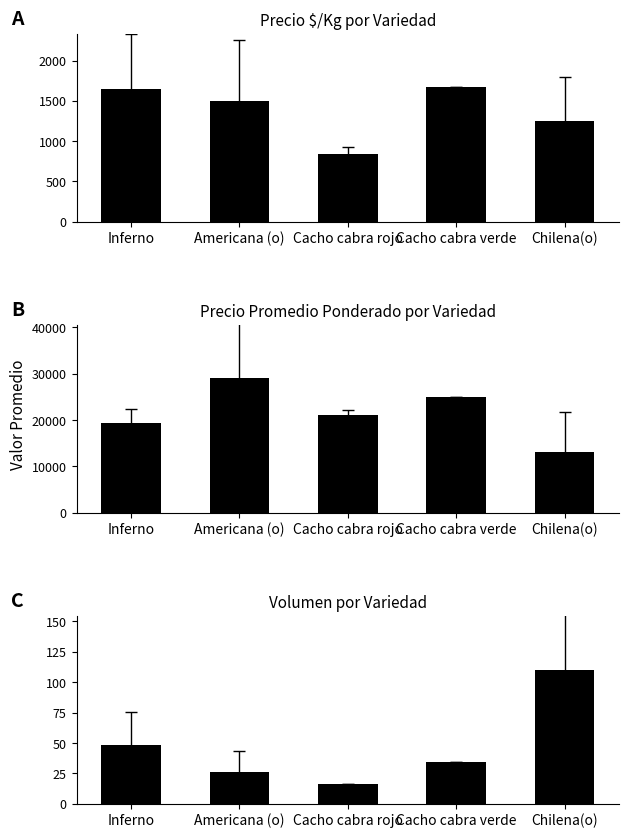

What value does the Precio $/Kg series have at Inferno?

1646.2